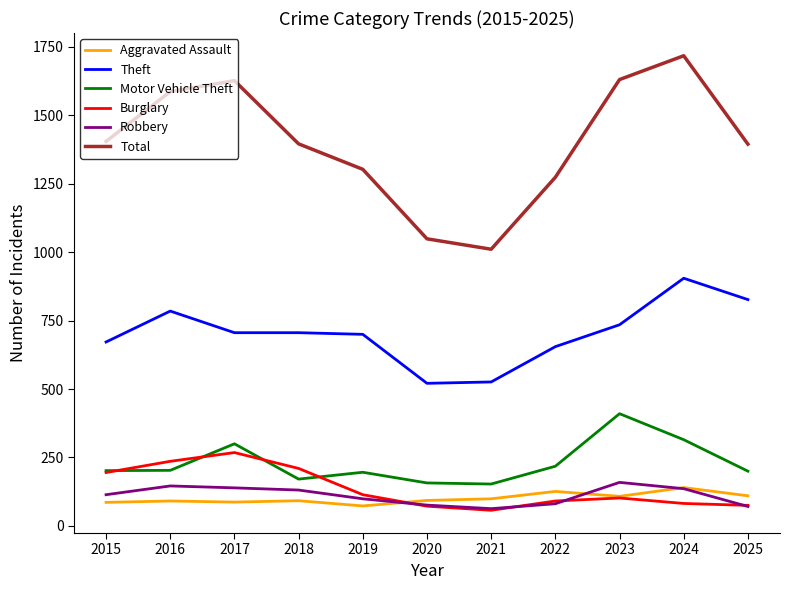

True or false: Motor Vehicle Theft and Theft cross at least once.

False